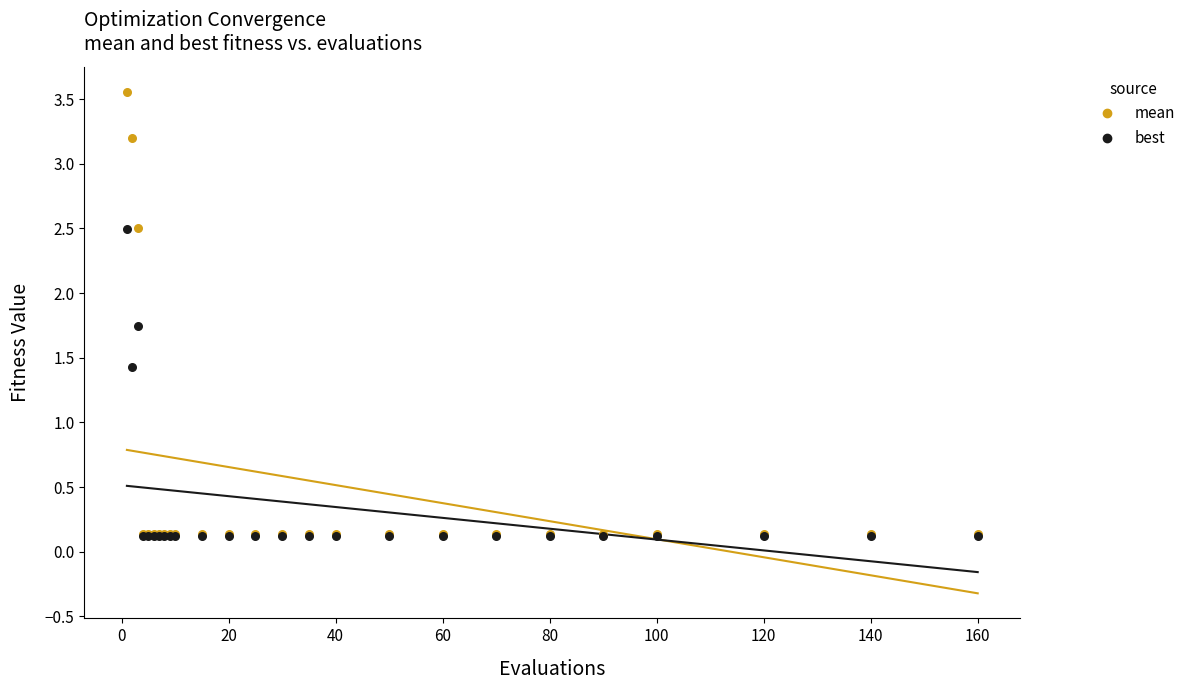

What are all the series names shown in the legend?

mean, best